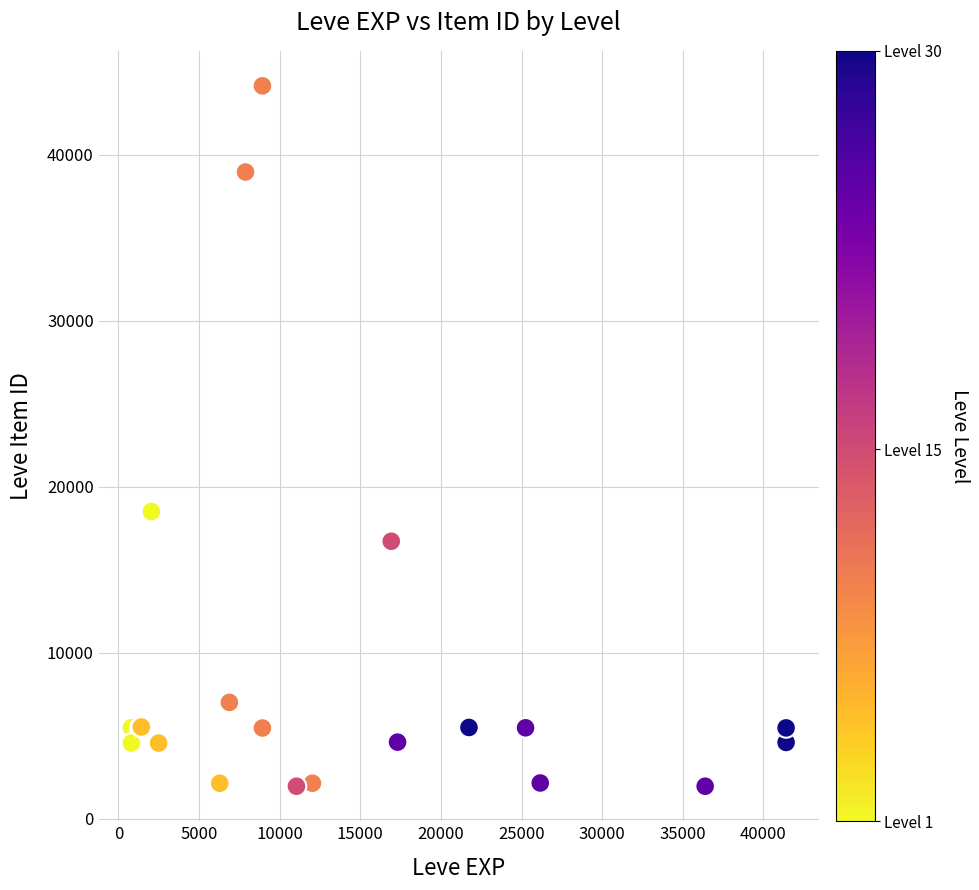

What Y value in the scatter plot is closest to 23055?

18511